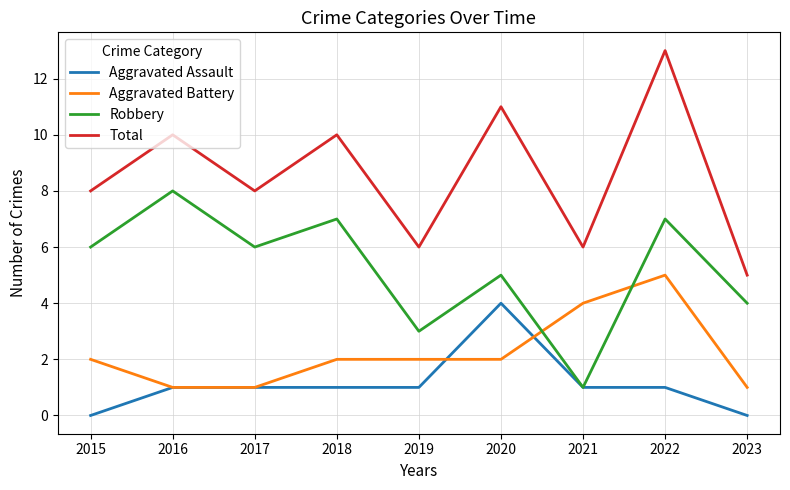

Reading left to right, transcribe all the data shown in this chart.

Aggravated Assault: 0	1	1	1	1	4	1	1	0
Aggravated Battery: 2	1	1	2	2	2	4	5	1
Robbery: 6	8	6	7	3	5	1	7	4
Total: 8	10	8	10	6	11	6	13	5